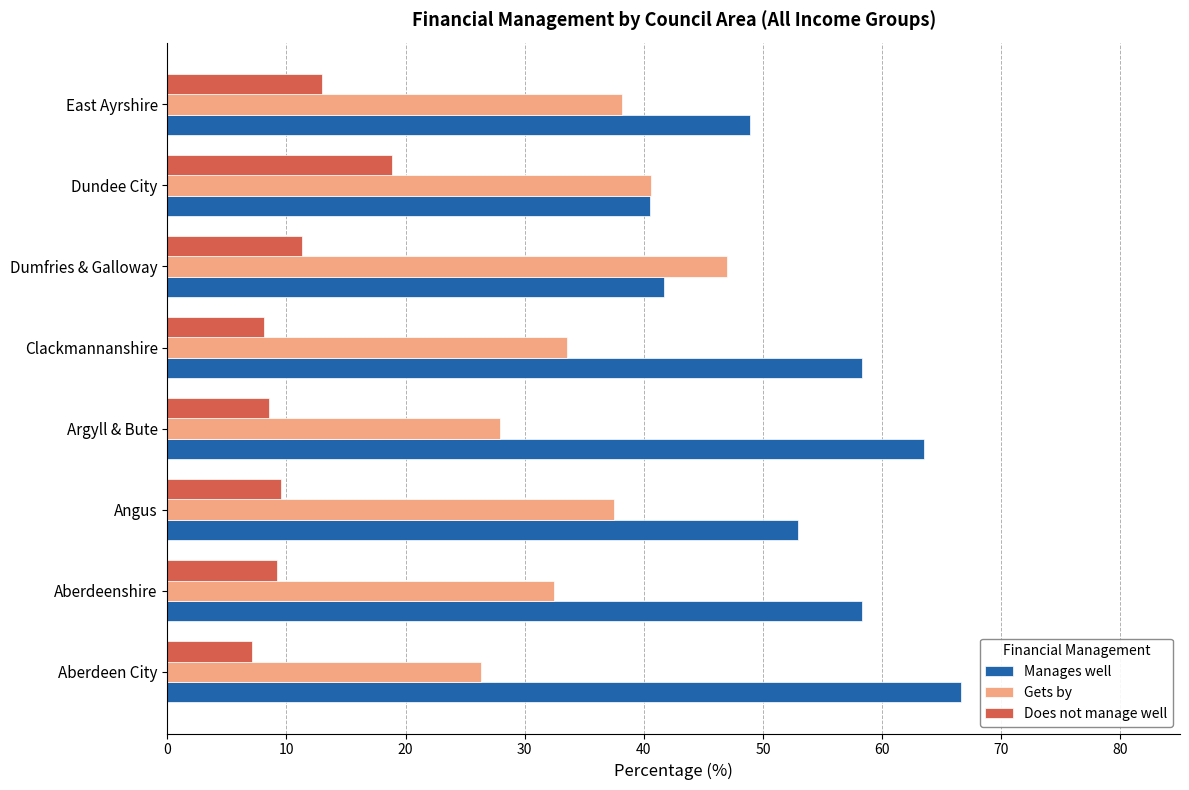

How many data points in Manages well are above 58?

4